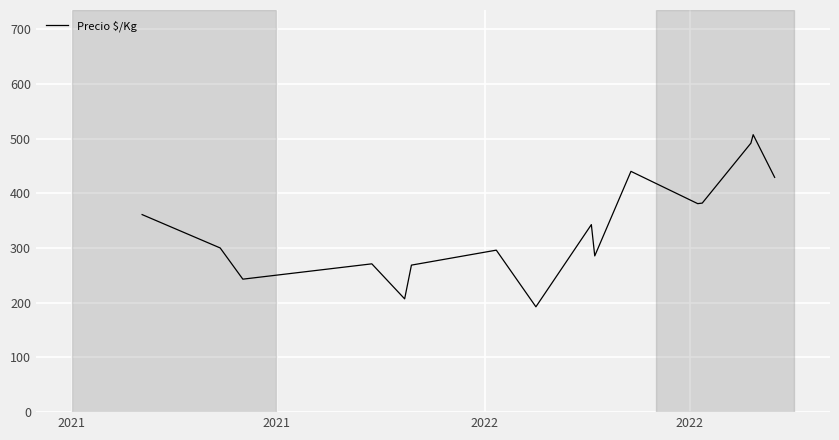

What is the difference between the maximum and minimum values?

314.5